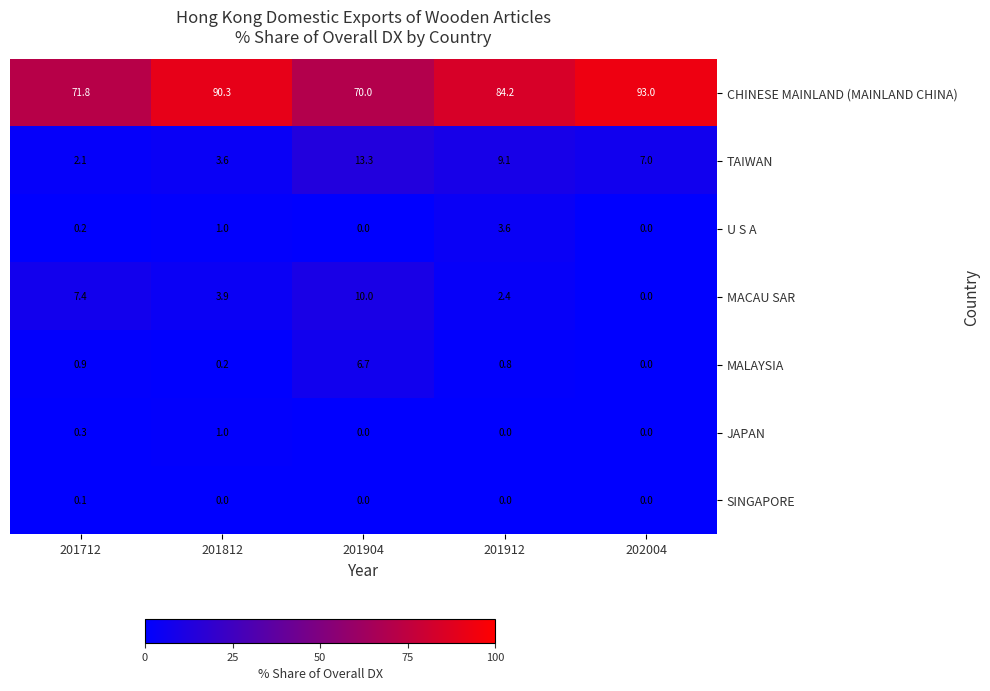

What is the spread (max minus min) of values at 202004?

93.0